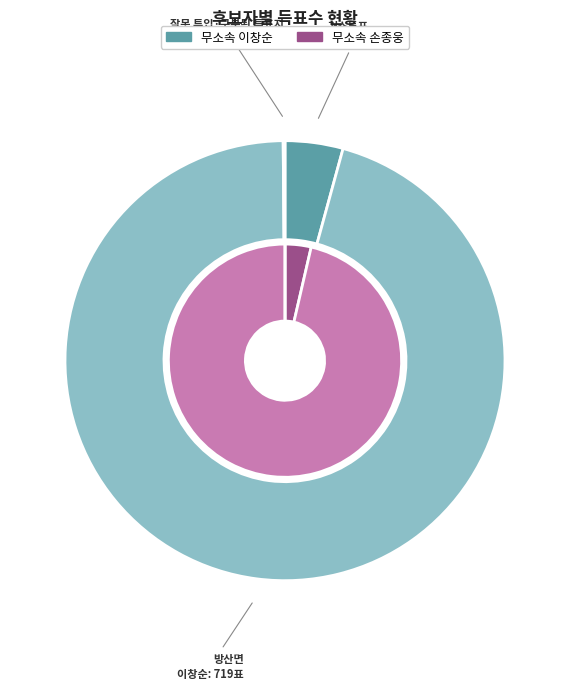

What percentage is the 거소투표 slice, to the nearest percent?

4%